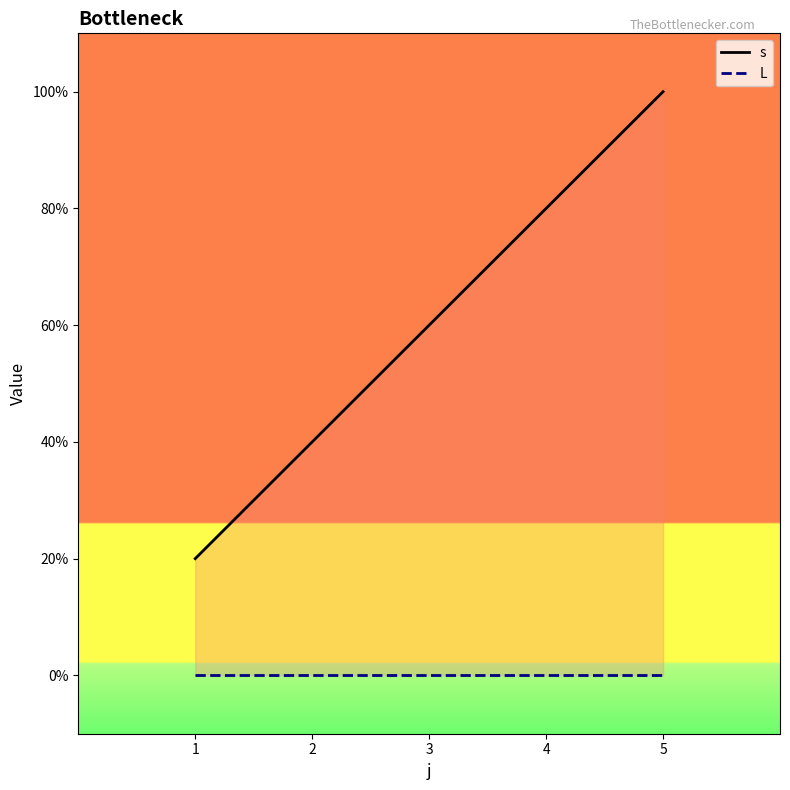

How many values in the s series are below 3?

2